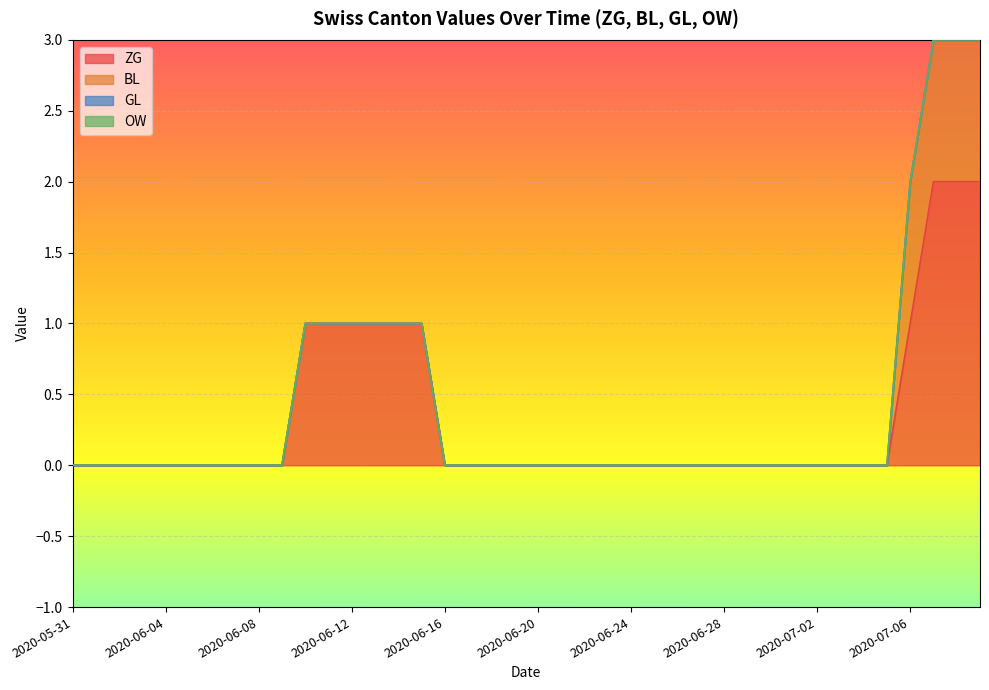

What is the label of the 34th point from the left?

2020-07-03